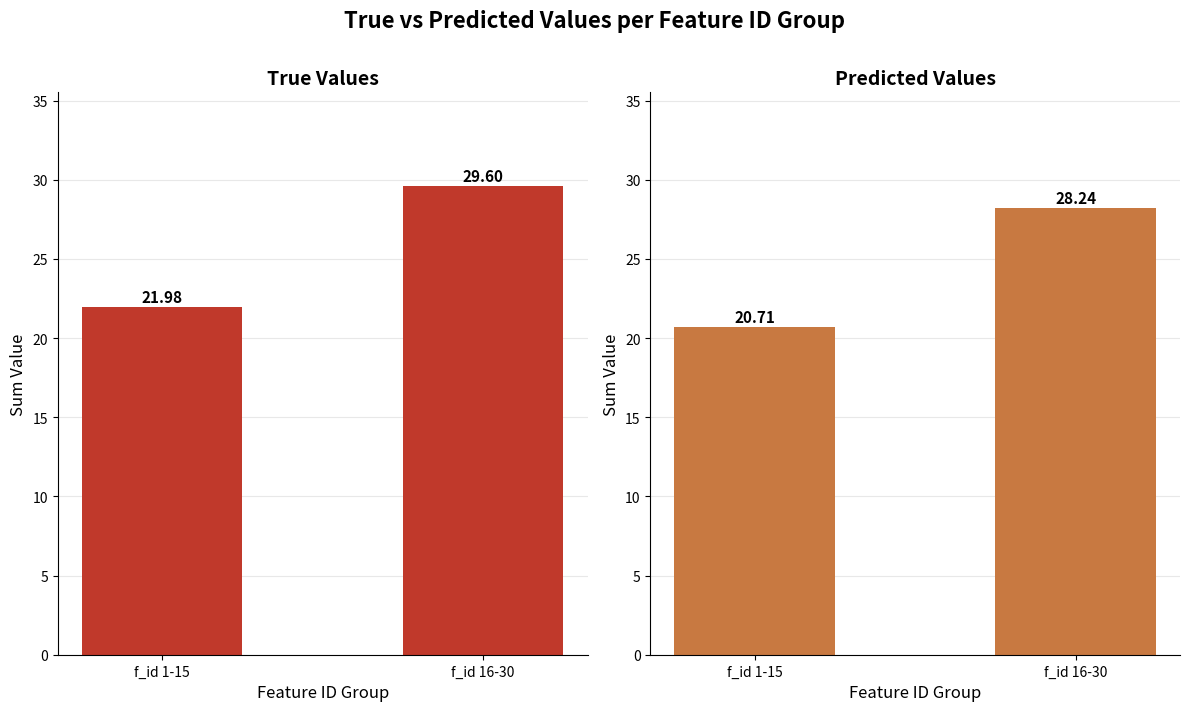

True or false: True Values has a value of 15.6 at f_id 16-30.

False